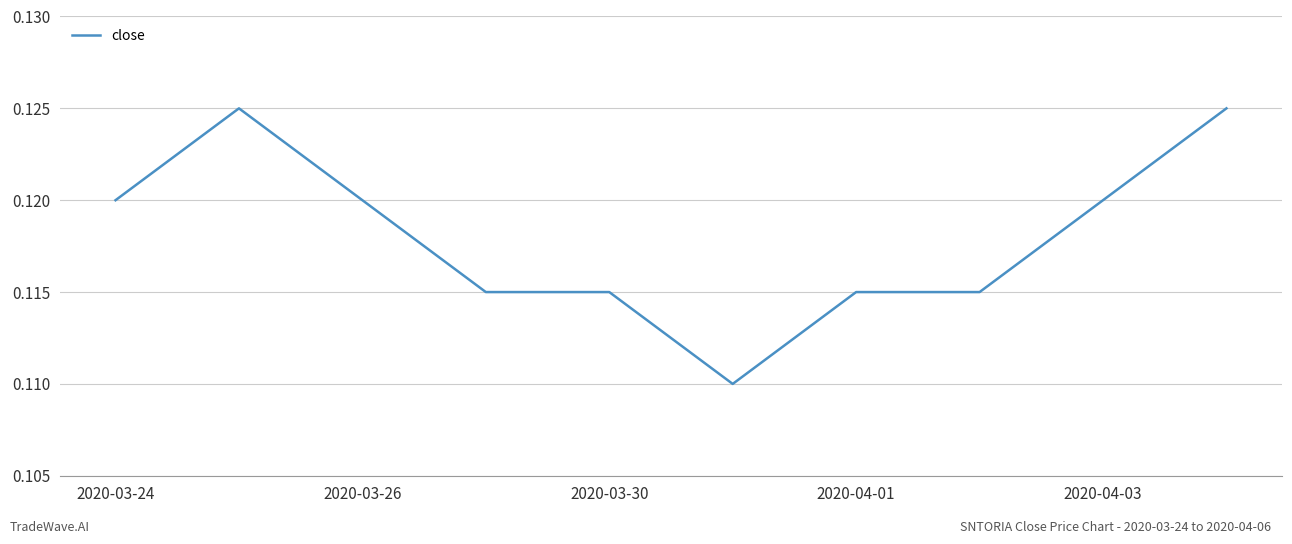

Reading left to right, list all the values displayed in this chart.

0.1	0.1	0.1	0.1	0.1	0.1	0.1	0.1	0.1	0.1